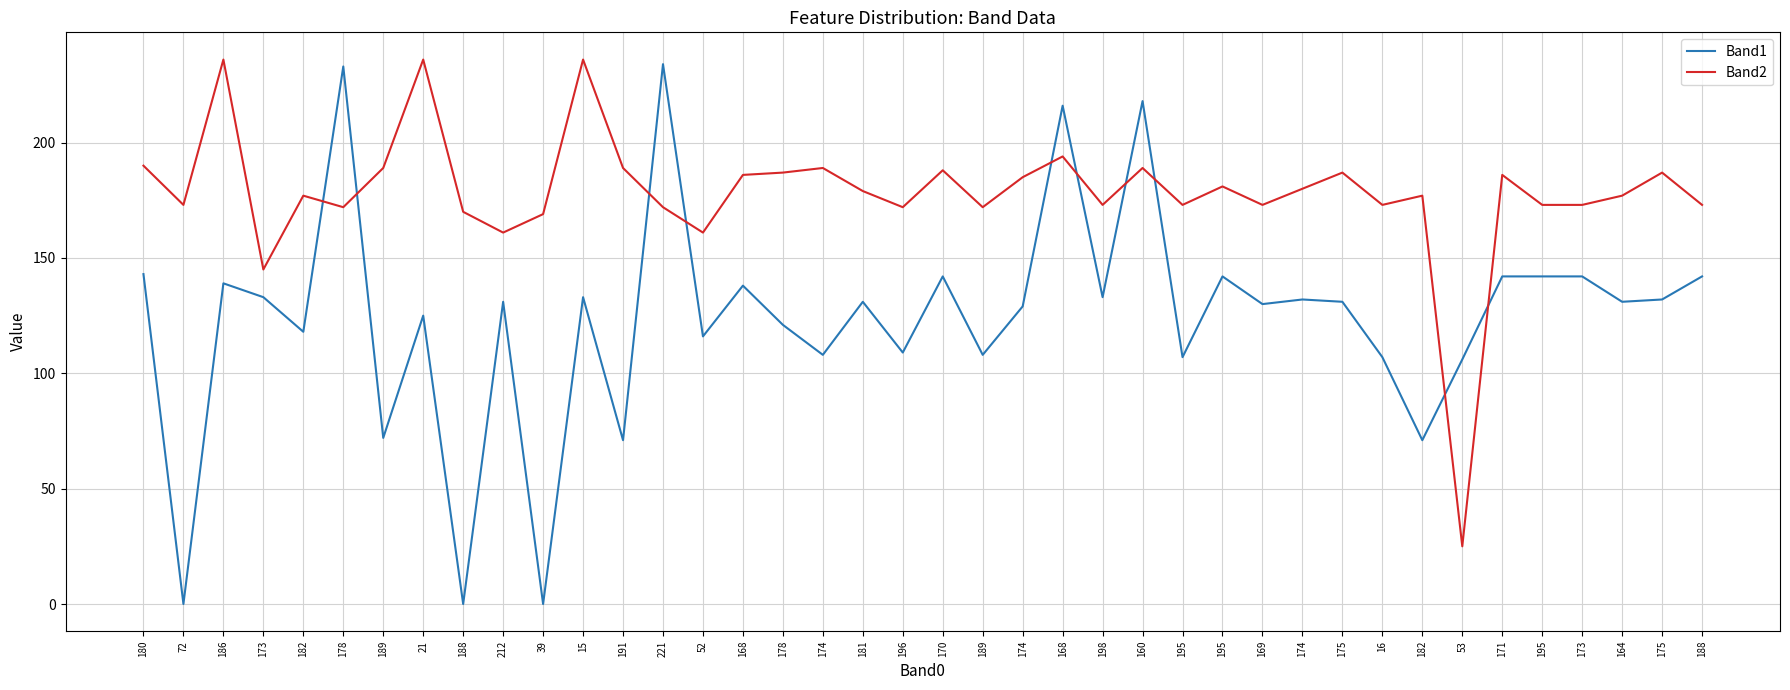

Does the chart have visible grid lines?

Yes